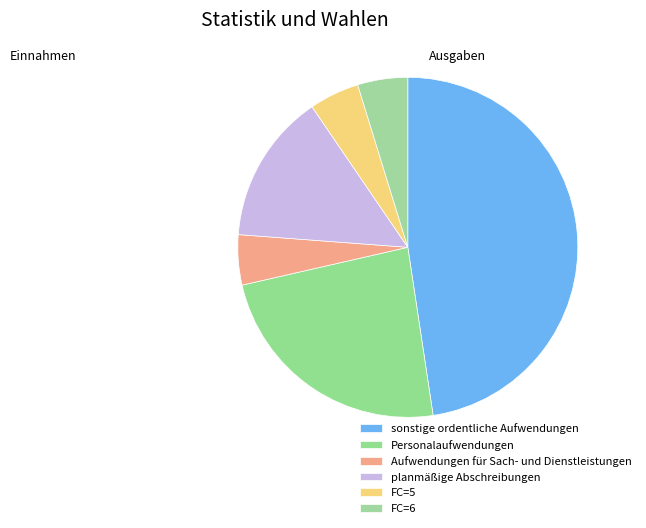

Rank the categories by value from lowest to highest.

3, 5, 6, 4, 2, 1